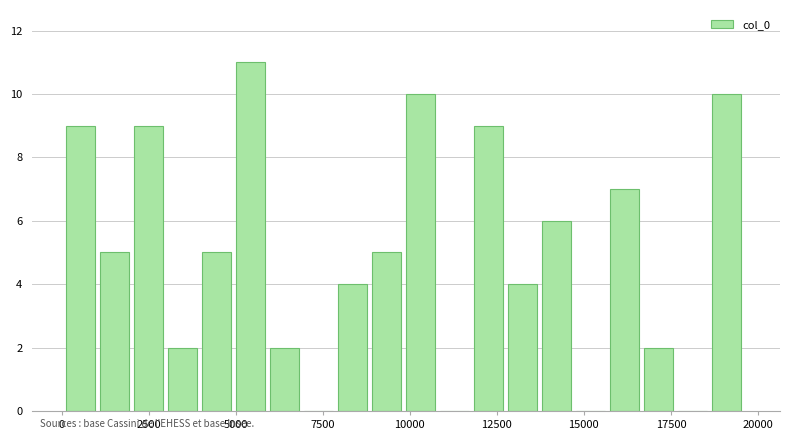

Around what value on the x-axis is the tallest bar? Give the approximate position of its centre, as read against the axis.

5500